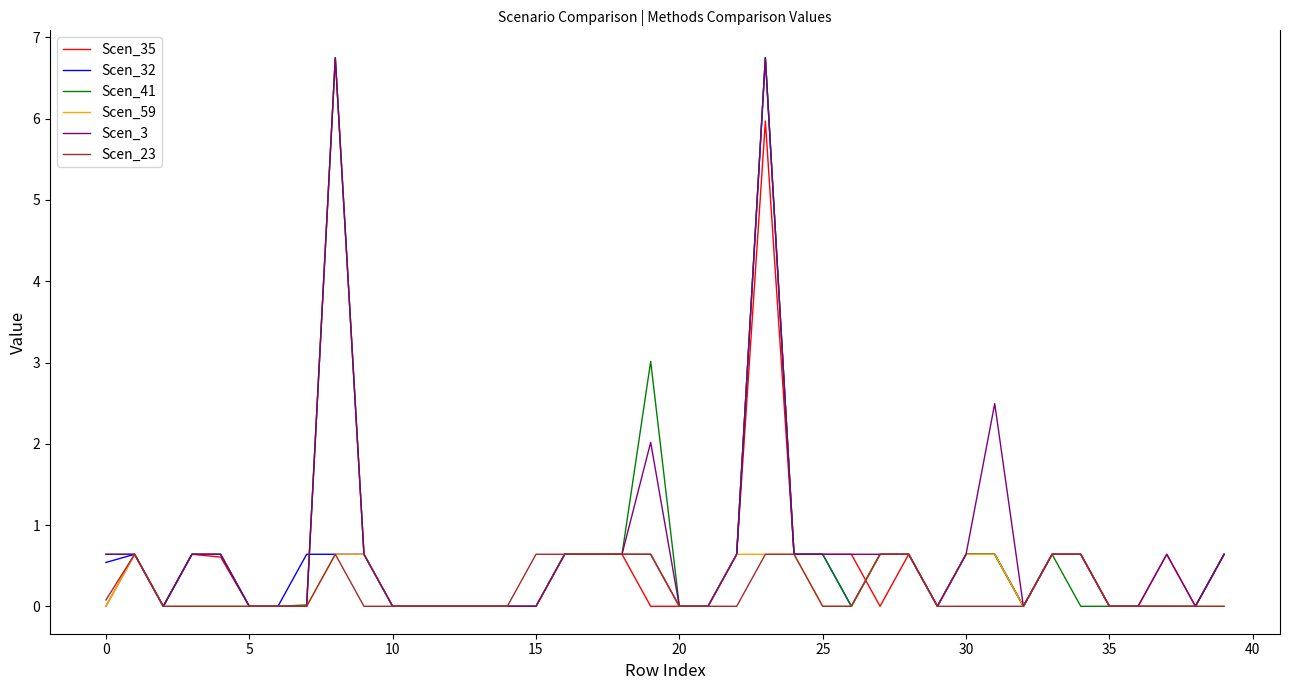

What is the maximum value shown in the chart?

6.8